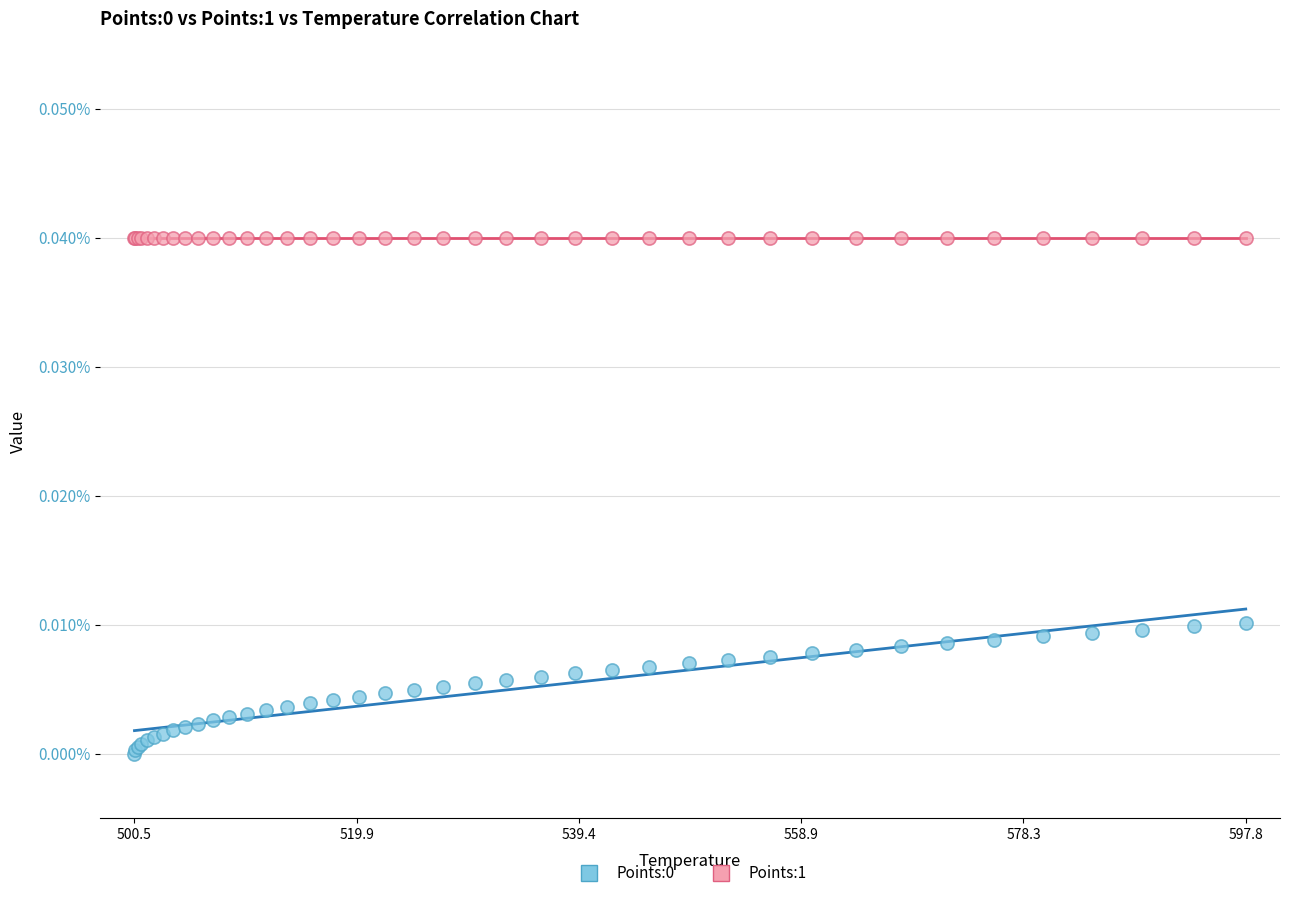

Which series reaches the maximum Y coordinate?

Points:1